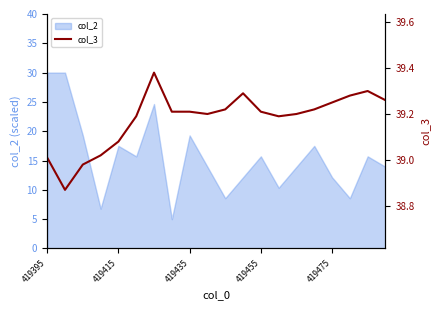

At which label does the data first exceed 39?

419395